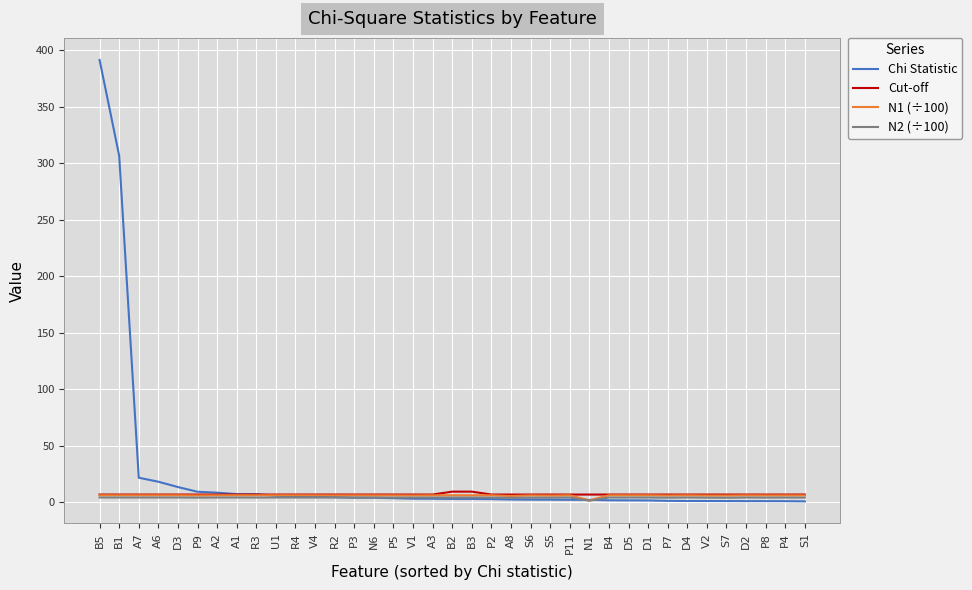

What value does the Cut-off series have at D1?

6.6